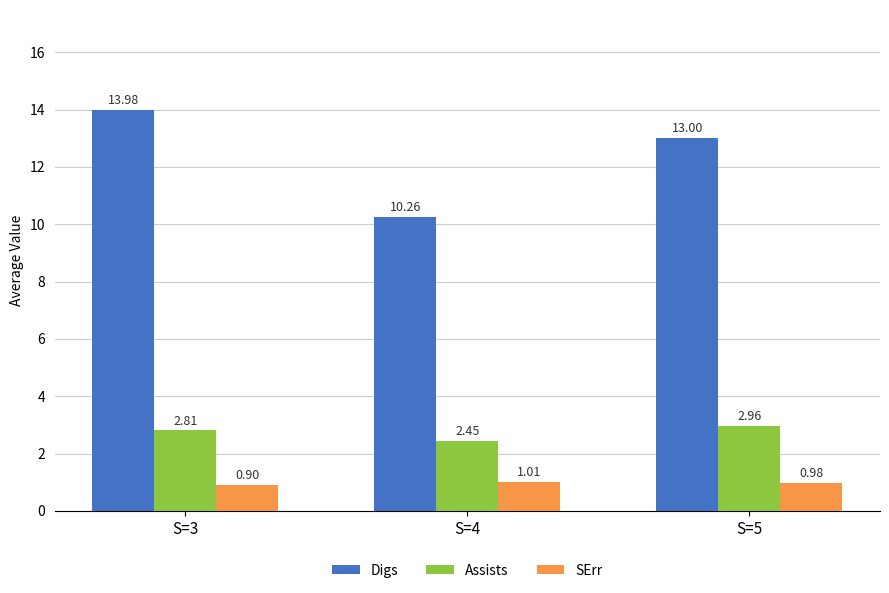

What is the minimum value for SErr?

0.9